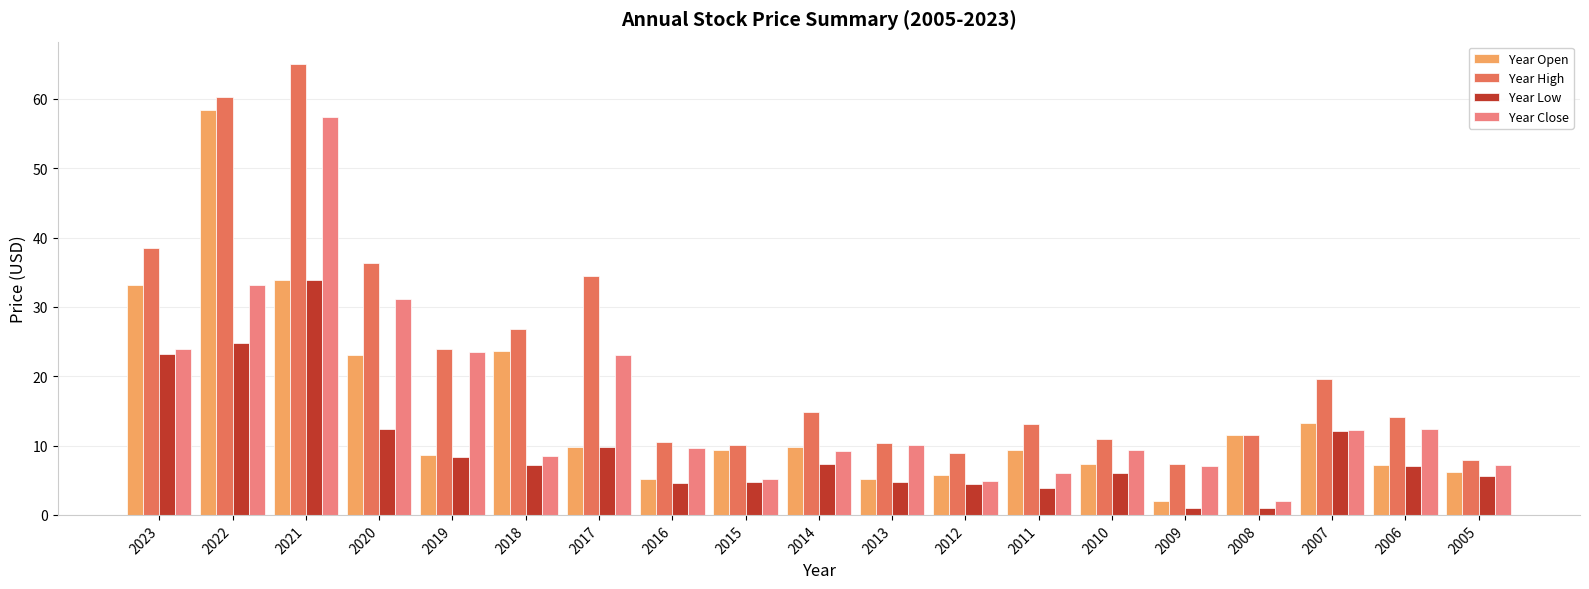

Which series has the largest total across all categories?

Year High